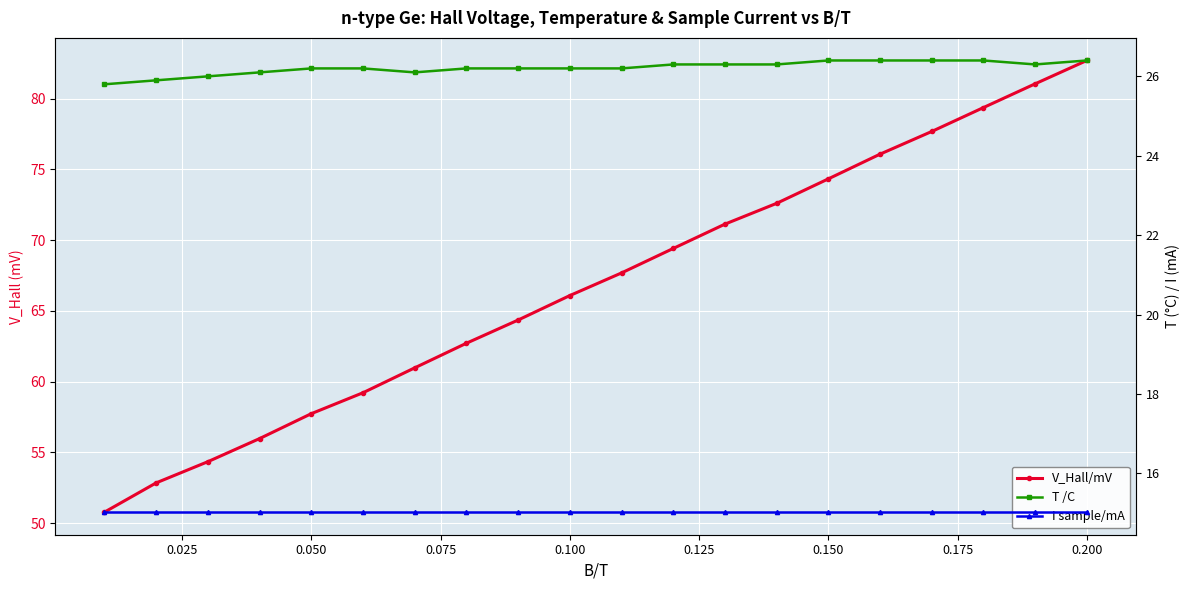

What is the average value of the I sample/mA series?

15.0